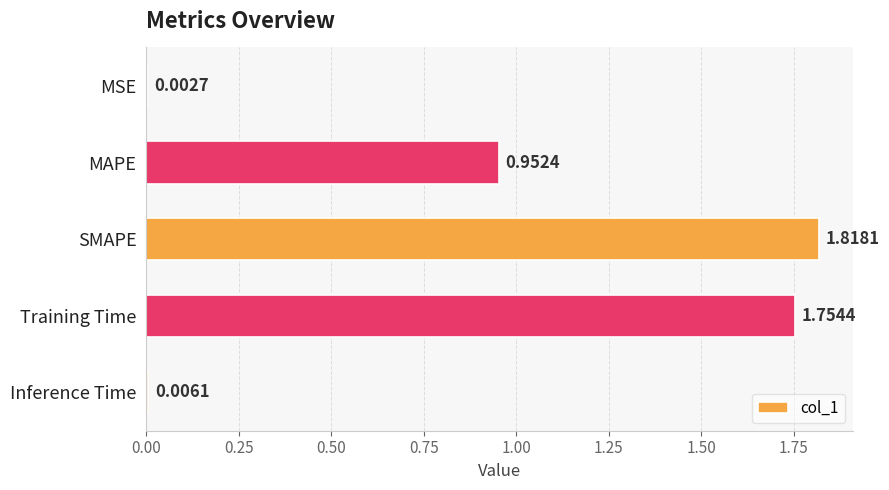

What is the sum of all values?

4.5